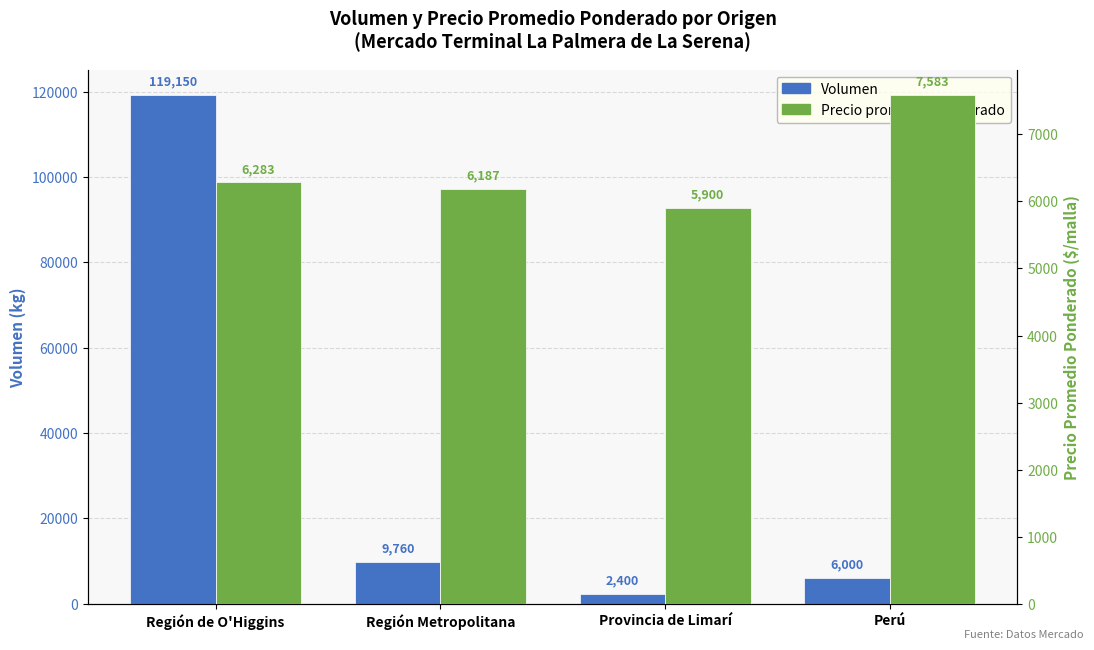

What is the approximate value of Precio promedio ponderado at Región Metropolitana?

6187